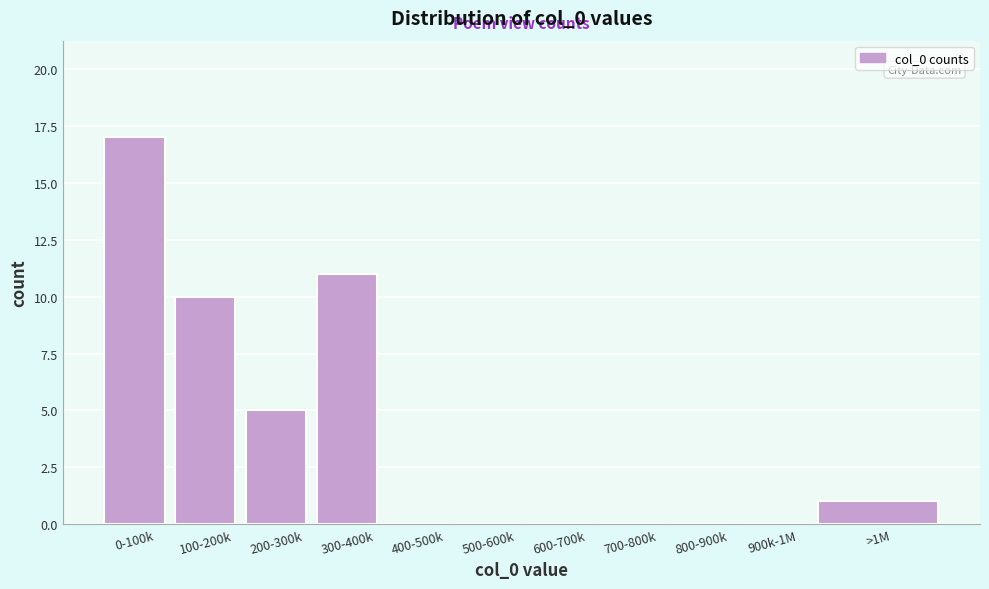

Reading left to right, list all the values displayed in this chart.

0-100k=17	100-200k=10	200-300k=5	300-400k=11	400-500k=0	500-600k=0	600-700k=0	700-800k=0	800-900k=0	900k-1M=0	>1M=1